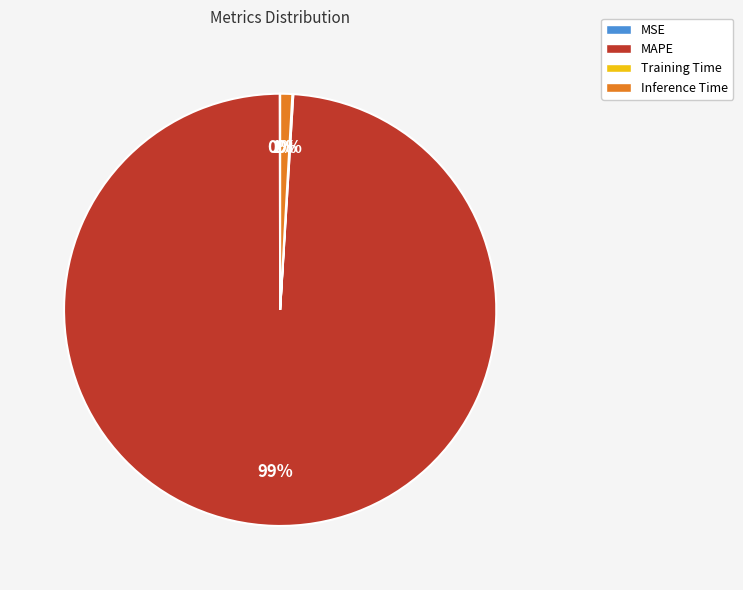

What is the largest slice in the pie chart?

MAPE